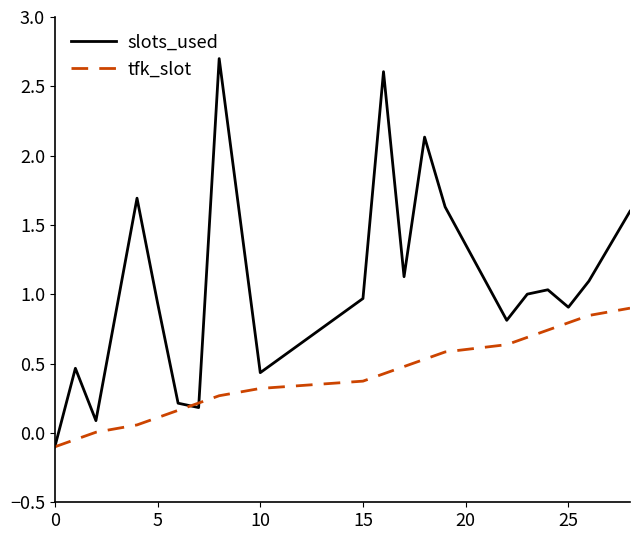

At how many categories does at least one series exceed 2?

3